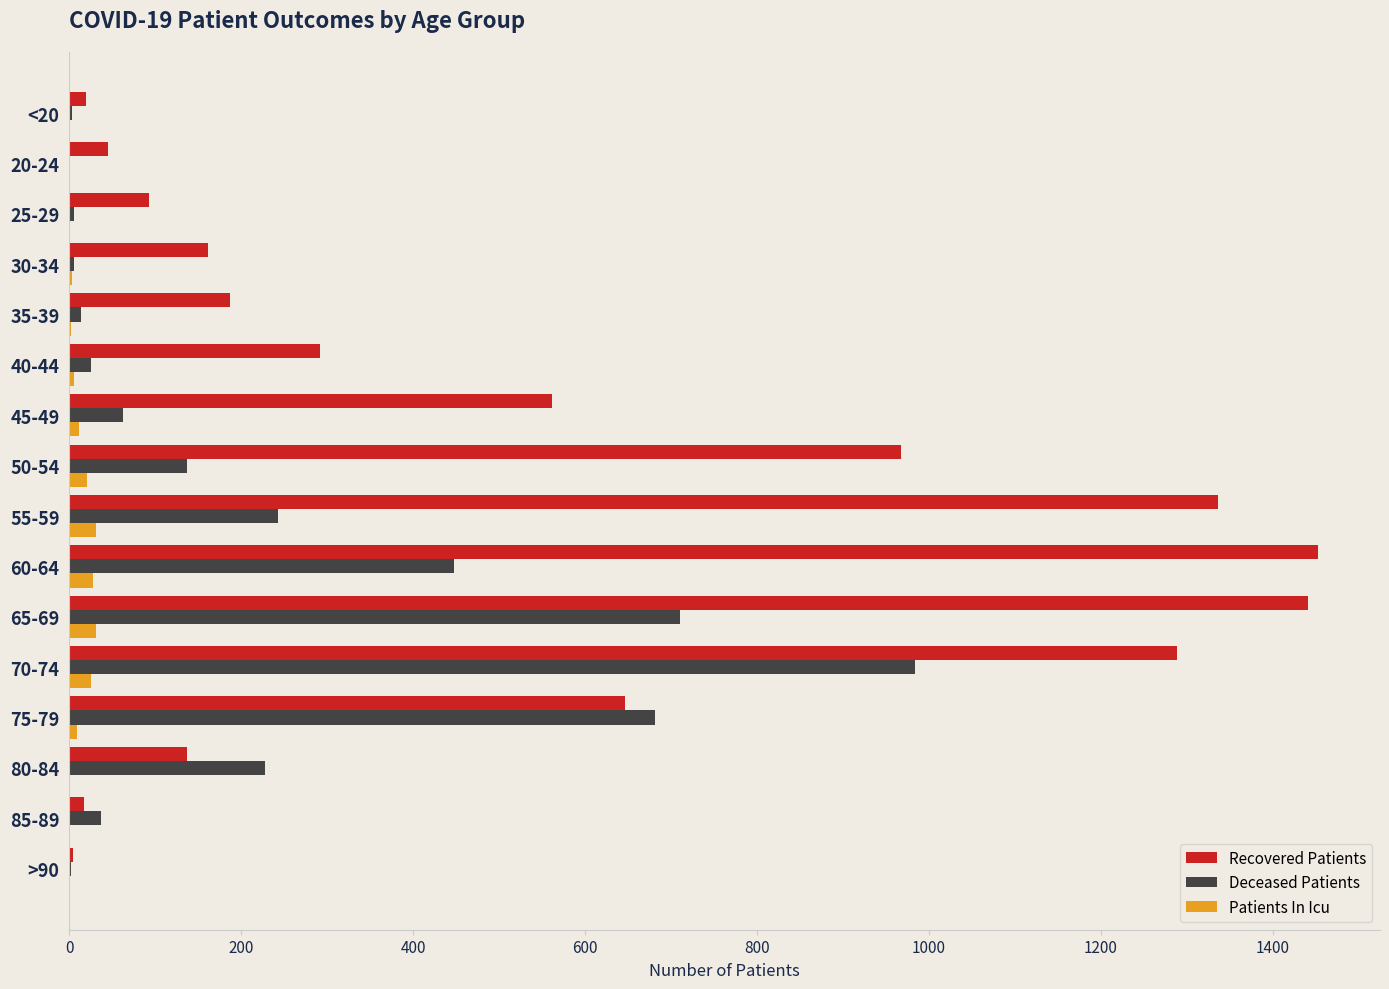

Where is Recovered Patients nearest to the value 728?

75-79